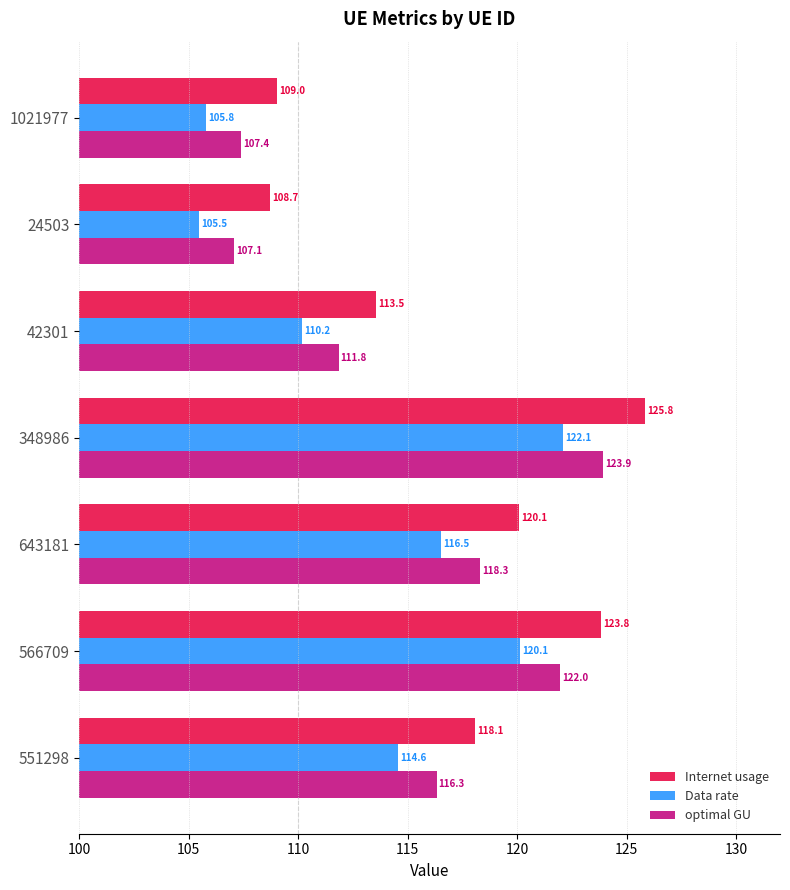

Rank the series by their average value, from highest to lowest.

Internet usage, optimal GU, Data rate